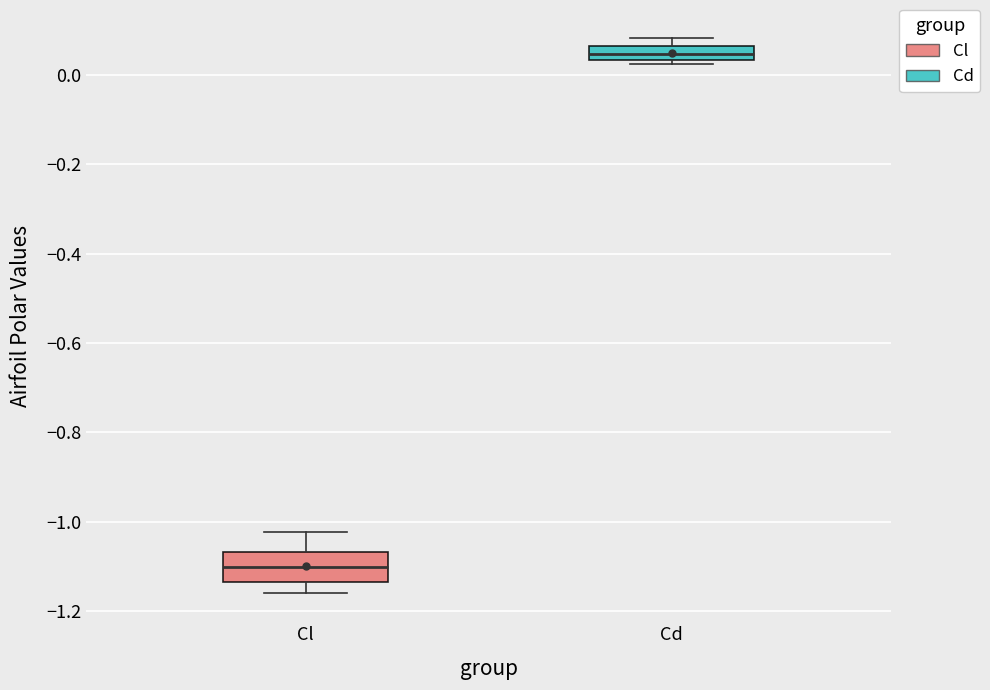

Where is the upper edge of the box for Cl on the y-axis? The values are not printed on the chart, so give them approximately, as read against the axis.

-1.06